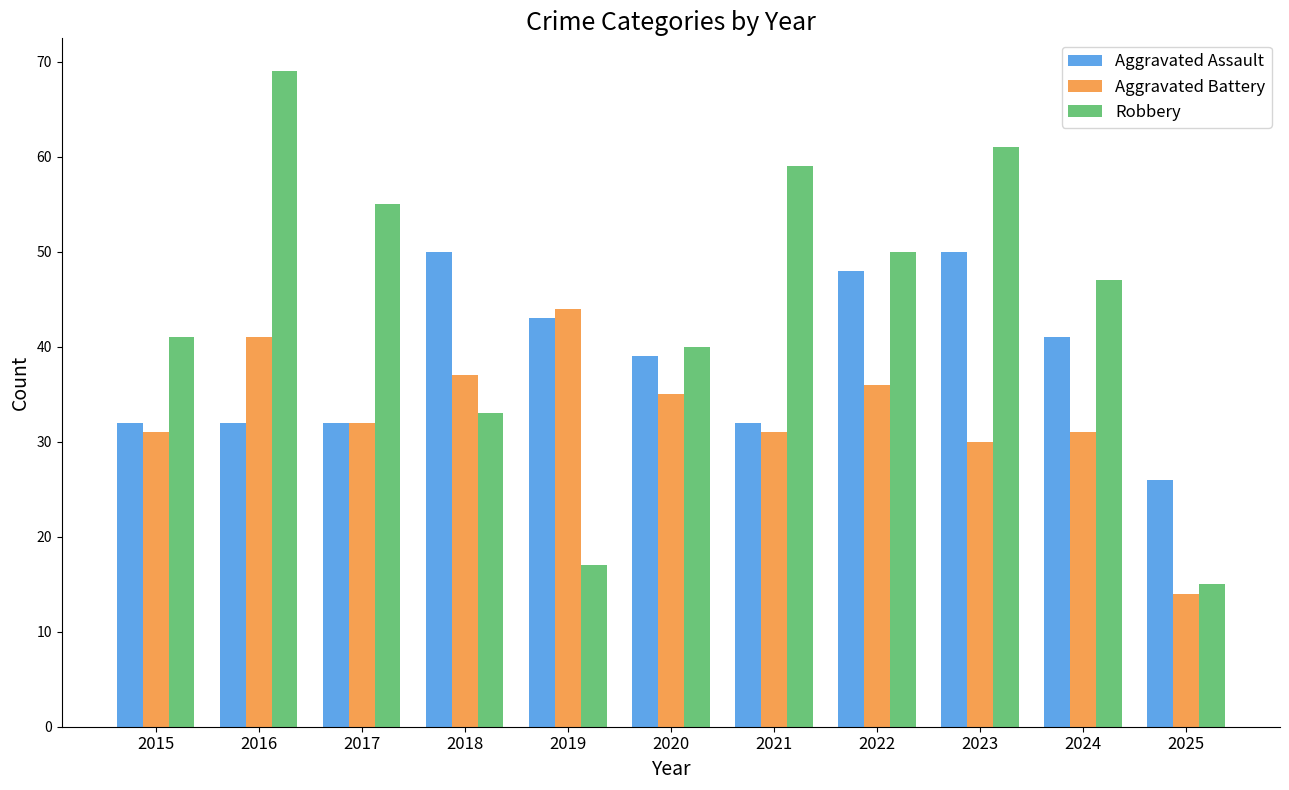

The value of Aggravated Assault at 2021 is 32. True or false?

True